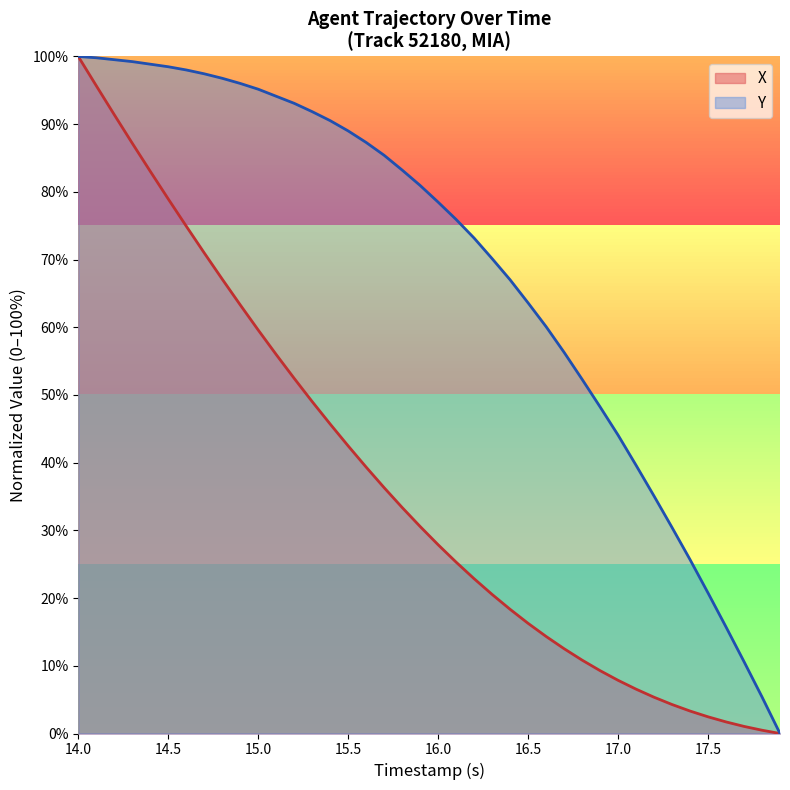

What is the total value across all series at 16.0?

106.4